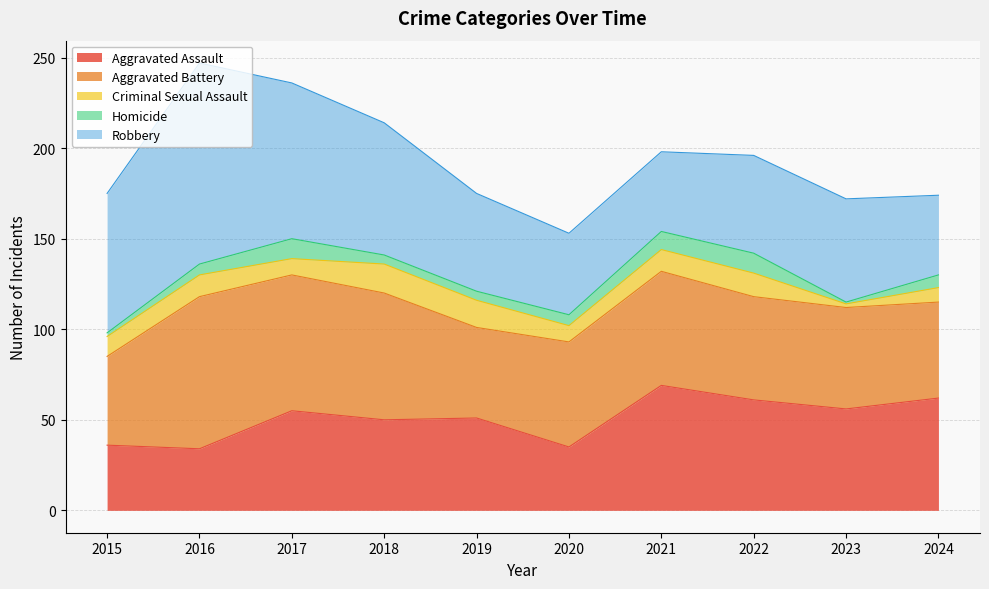

Reading left to right, list all the values displayed in this chart.

Aggravated Assault: 2015=36	2016=34	2017=55	2018=50	2019=51	2020=35	2021=69	2022=61	2023=56	2024=62
Aggravated Battery: 2015=49	2016=84	2017=75	2018=70	2019=50	2020=58	2021=63	2022=57	2023=56	2024=53
Criminal Sexual Assault: 2015=11	2016=12	2017=9	2018=16	2019=15	2020=9	2021=12	2022=13	2023=2	2024=8
Homicide: 2015=2	2016=6	2017=11	2018=5	2019=5	2020=6	2021=10	2022=11	2023=1	2024=7
Robbery: 2015=77	2016=111	2017=86	2018=73	2019=54	2020=45	2021=44	2022=54	2023=57	2024=44